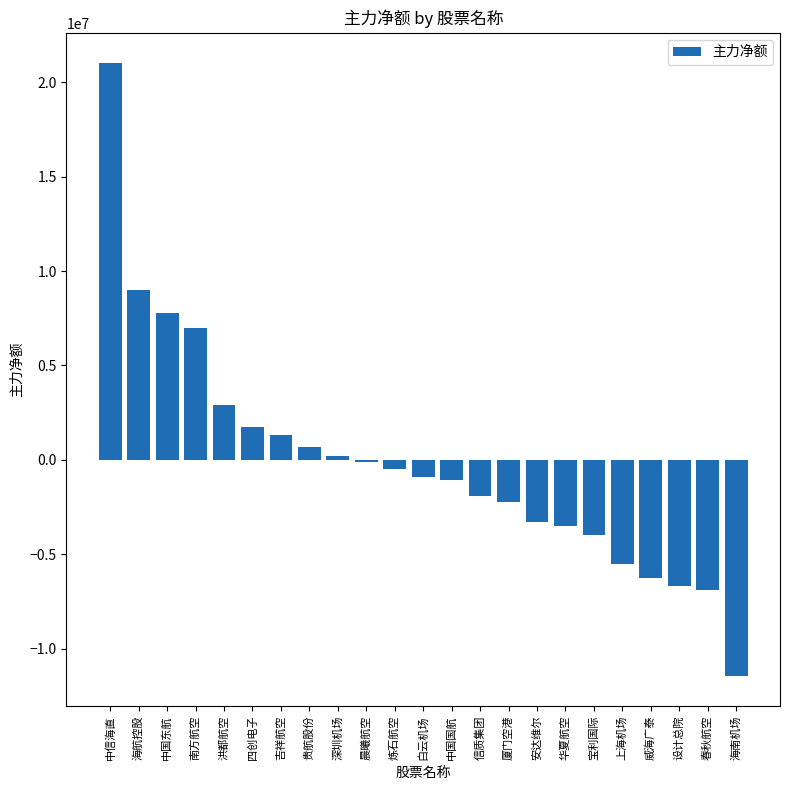

Where is the data nearest to the value 4786002?

洪都航空